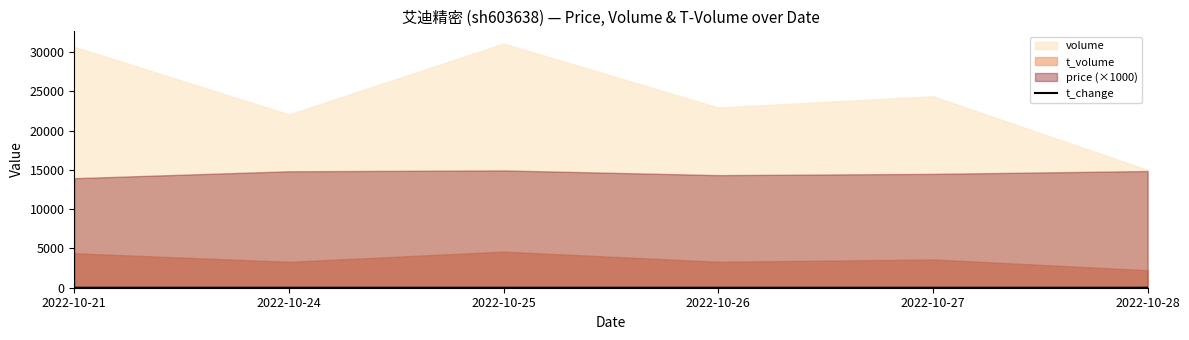

How many lines are shown in the chart?

1